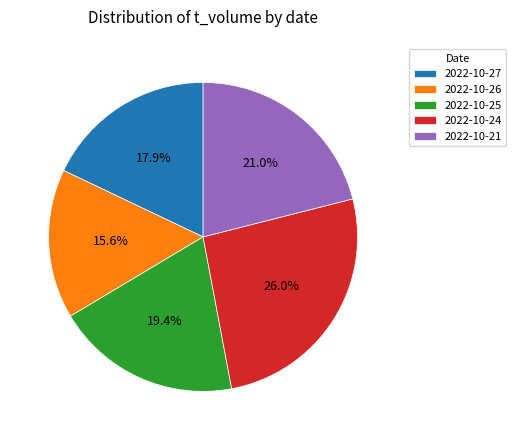

What is the total percentage of 2022-10-24 and 2022-10-26?

41.6%